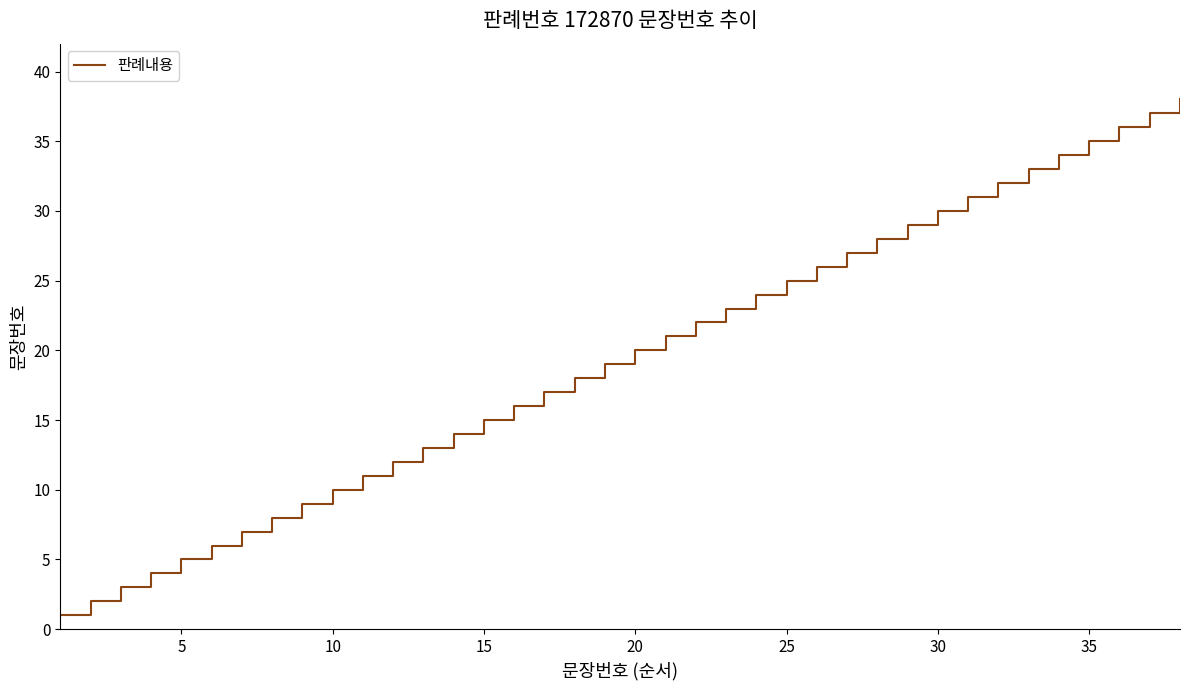

What is the maximum value shown in the chart?

38